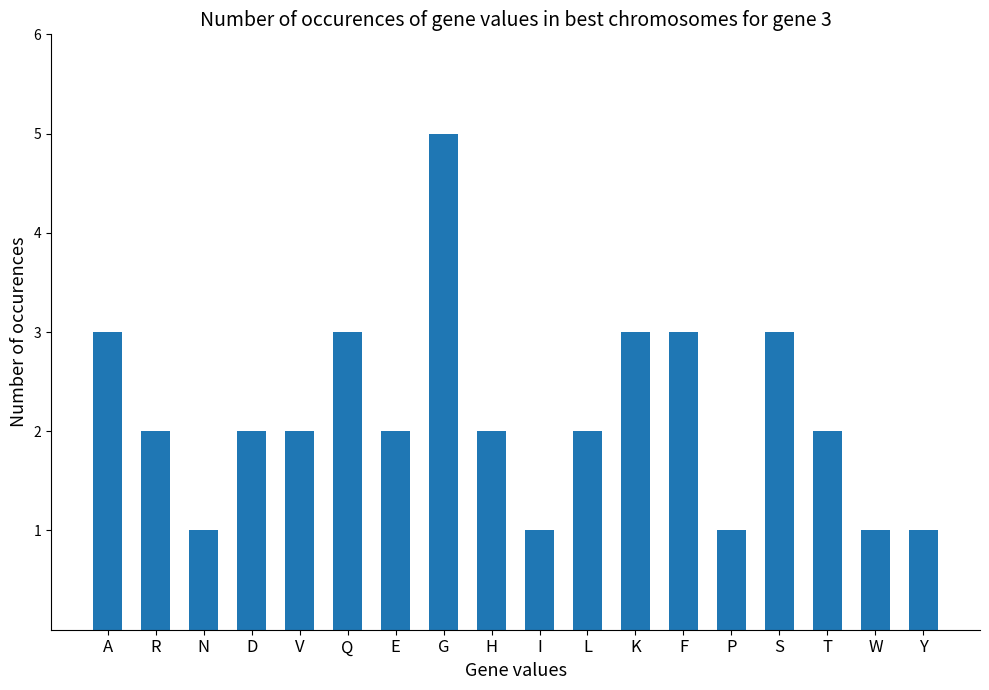

Approximately how many times larger is the value at N compared to E?

0.5